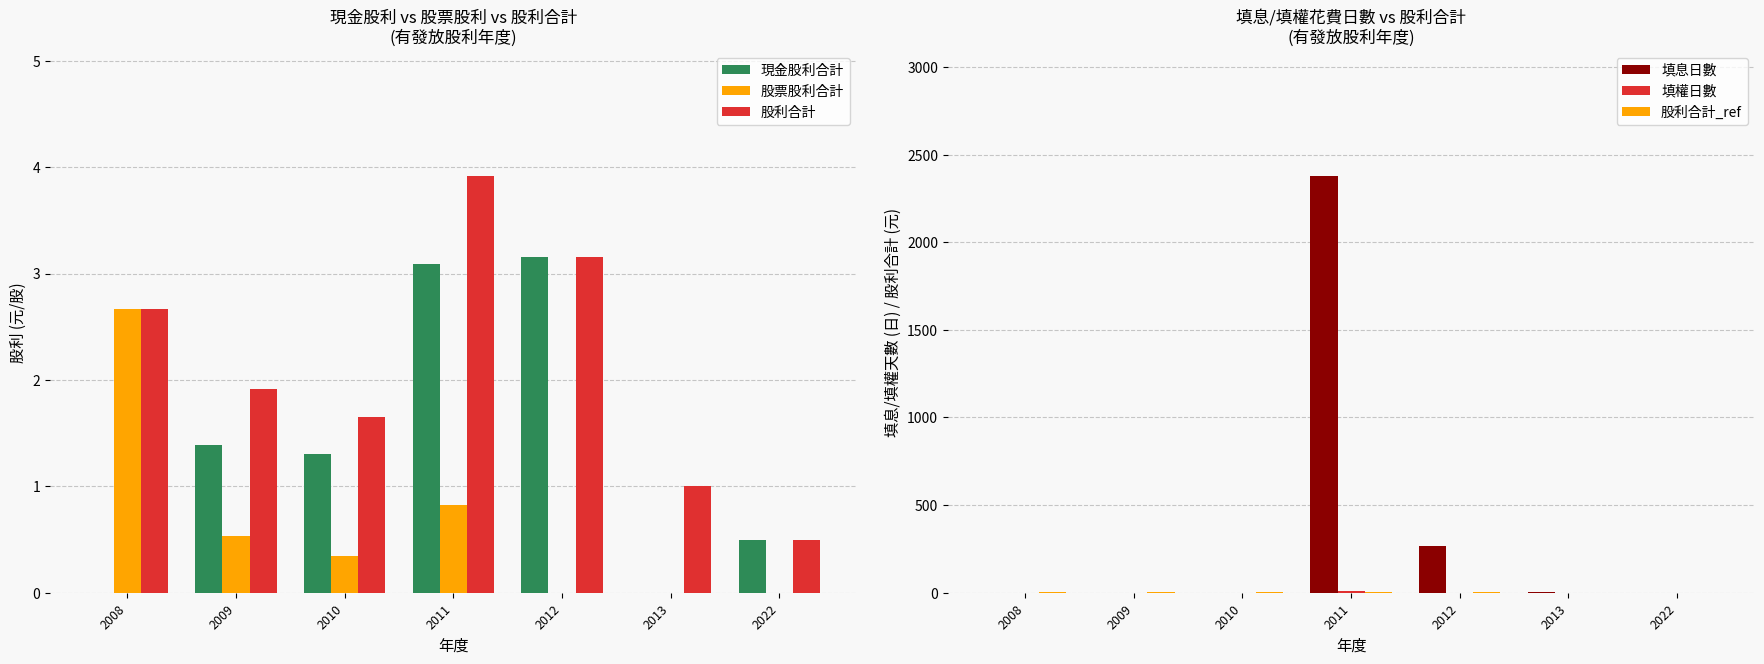

What is the spread (max minus min) of values at 2011?

2377.2